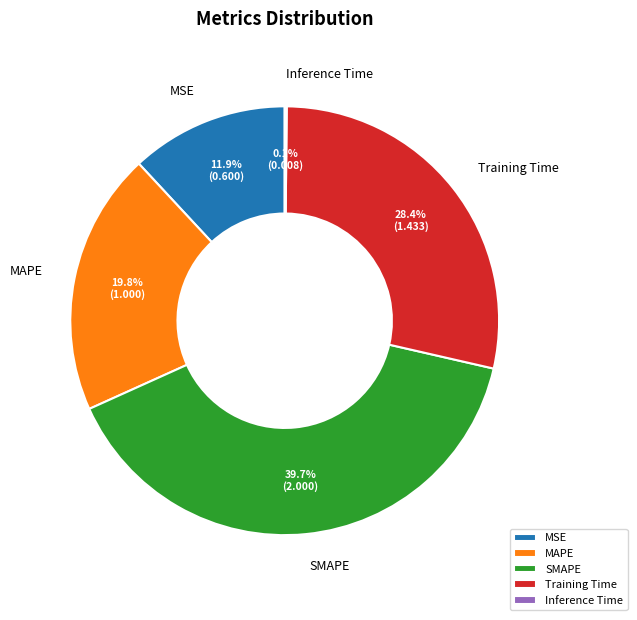

What is the total percentage of MSE and Training Time?

40.3%